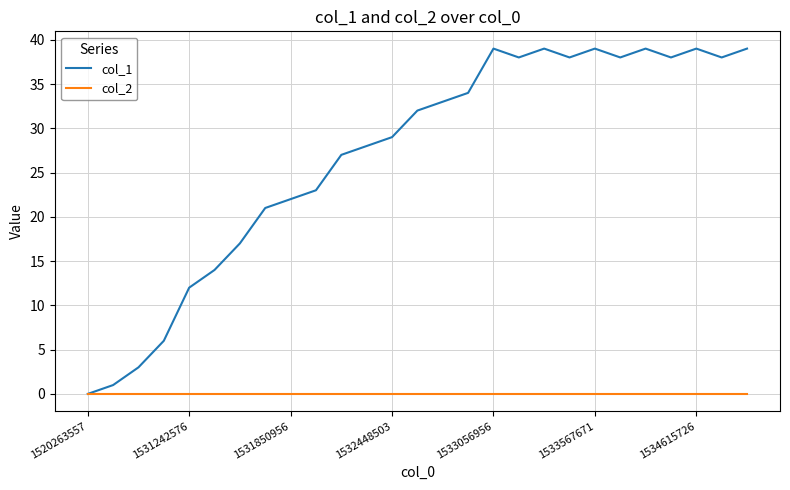

Which series has the largest range (max minus min)?

col_1